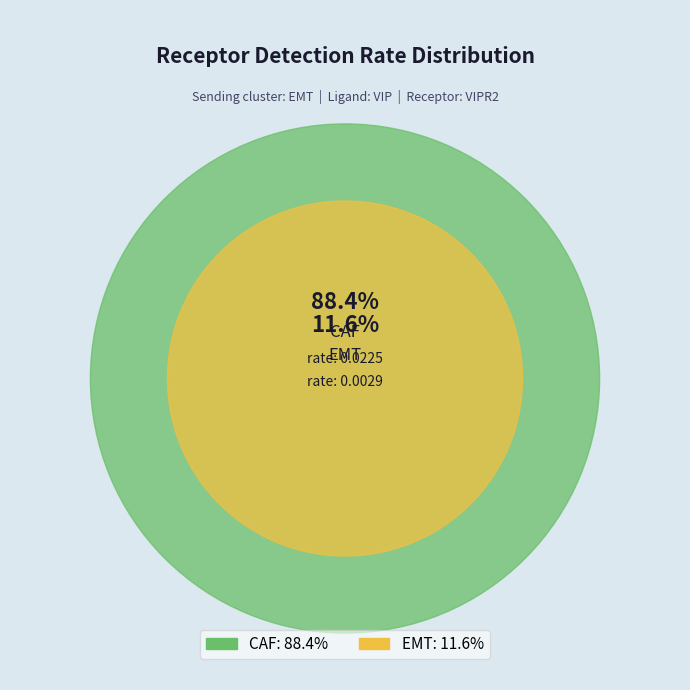

Combined, do CAF and EMT account for over 50%?

Yes